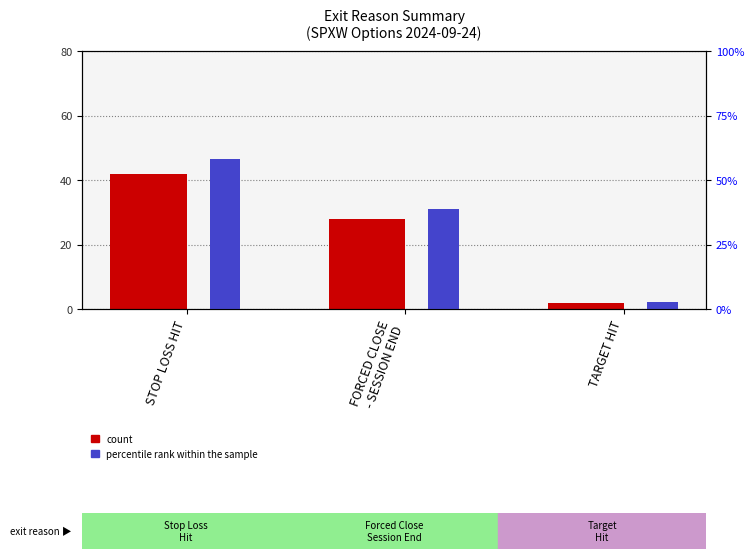

Between STOP LOSS HIT and TARGET HIT, which series saw the biggest shift?

percentile rank within the sample